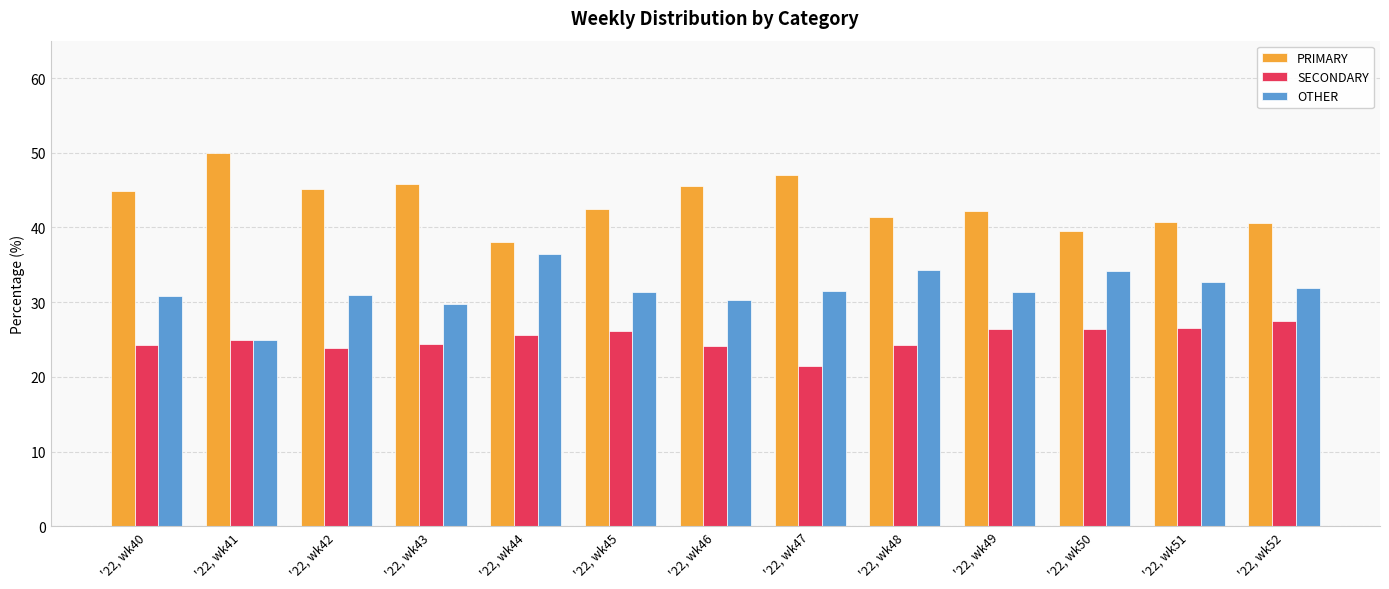

What is the sum of the SECONDARY values at '22, wk40 and '22, wk48?

48.5